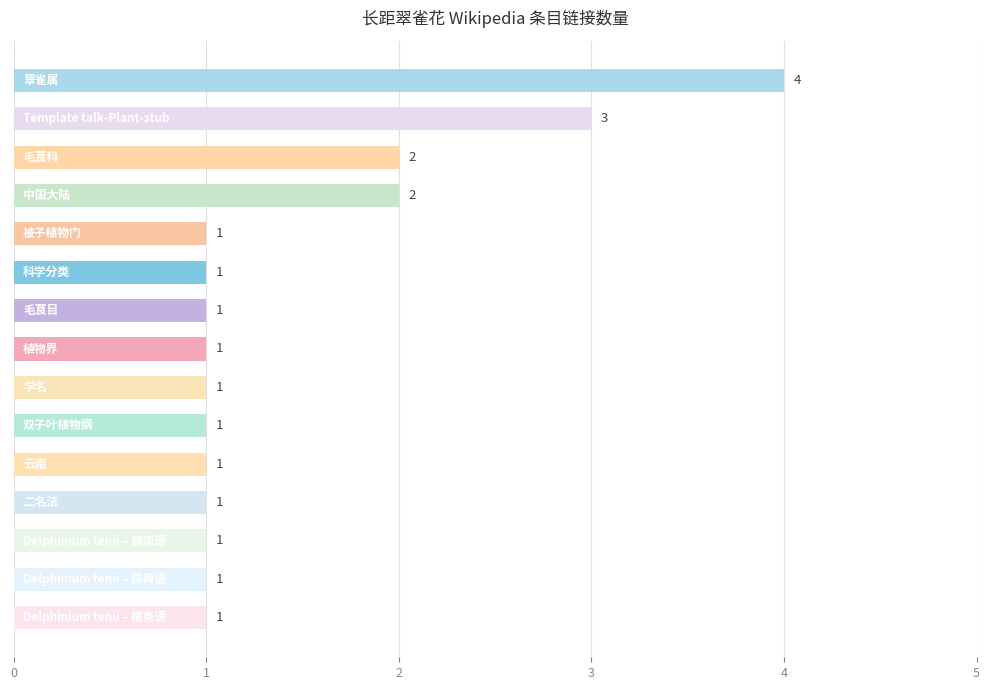

What is the maximum value shown in the chart?

4